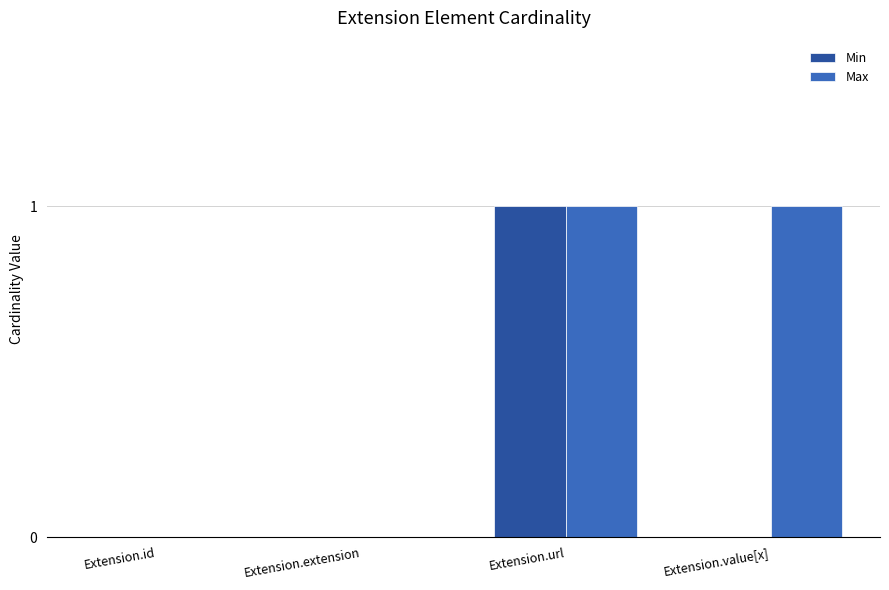

Between Extension.id and Extension.value[x], which series saw the biggest shift?

Max